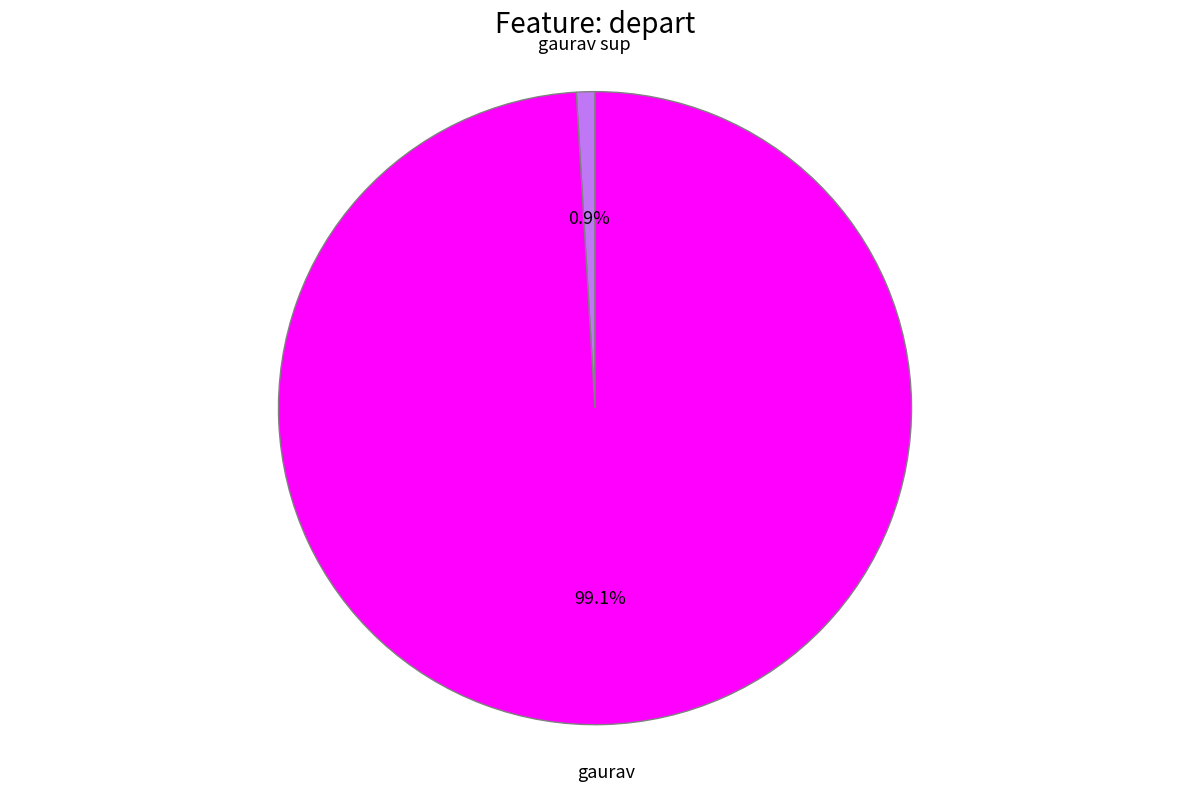

Is there a majority slice in this chart?

Yes